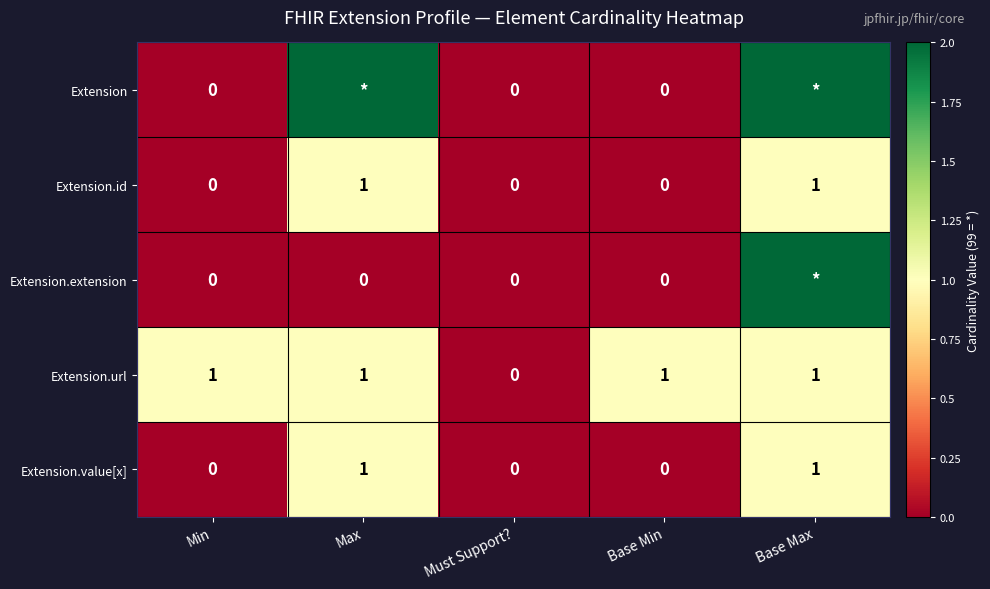

Which label corresponds to the smallest value in the chart?

Min